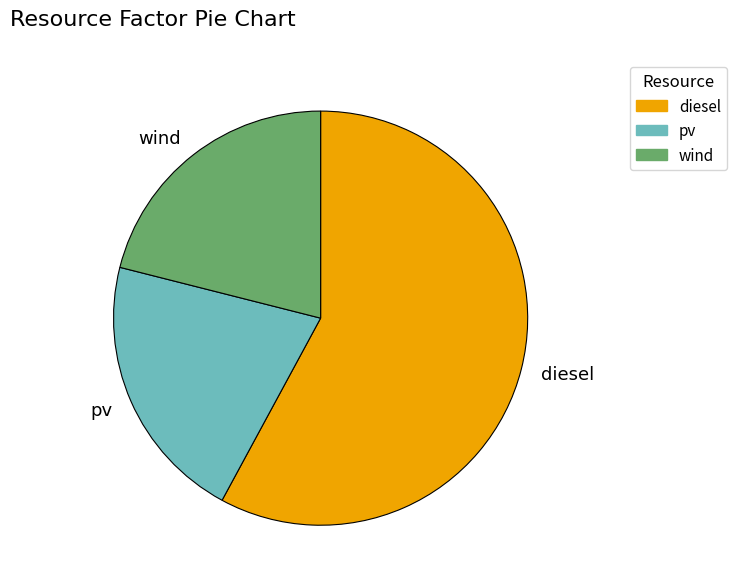

The diesel slice represents 58% of the pie. True or false?

True